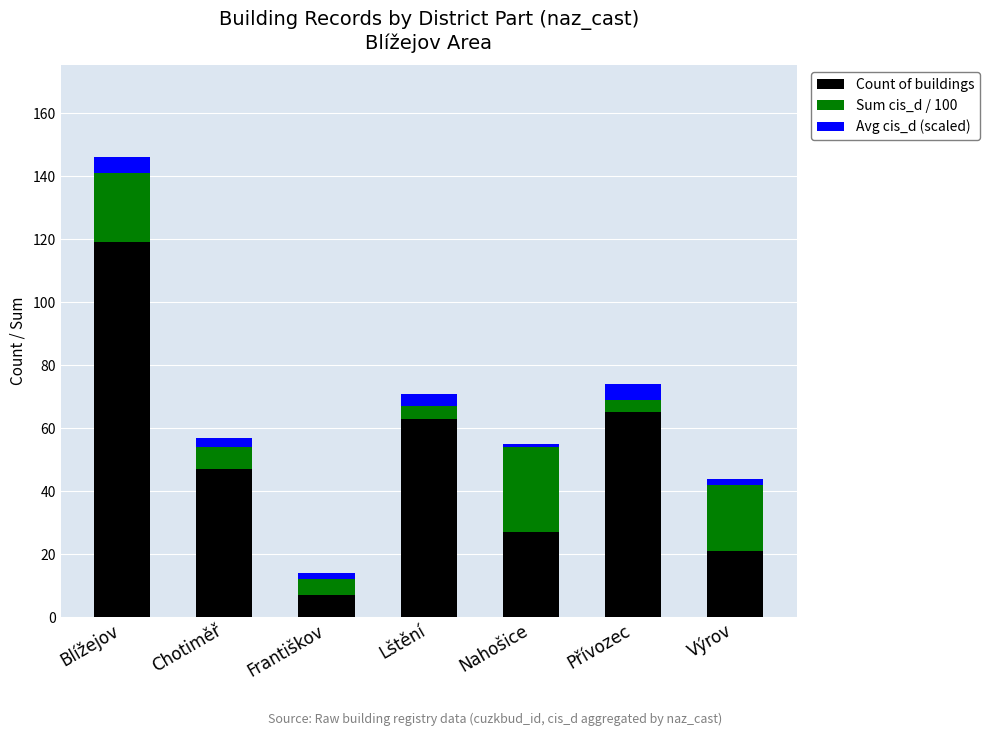

What is the lowest value of the Count of buildings series?

7